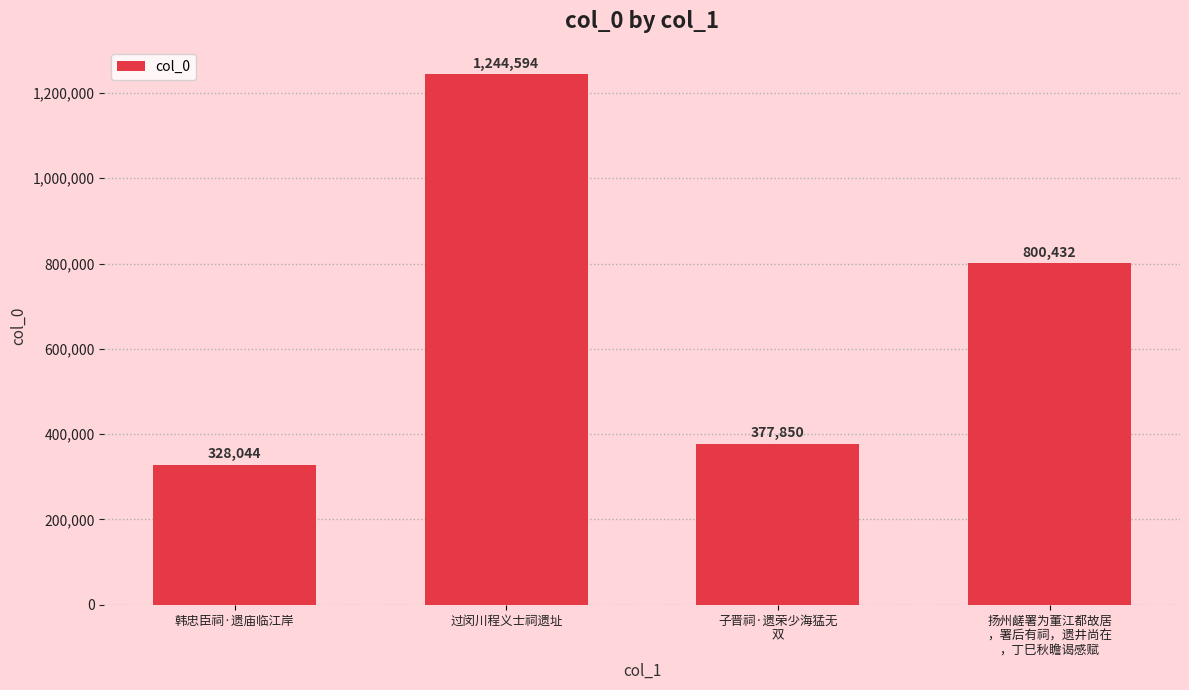

Between 子晋祠·遗荣少海猛无
双 and 过闵川程义士祠遗址, which is larger?

过闵川程义士祠遗址